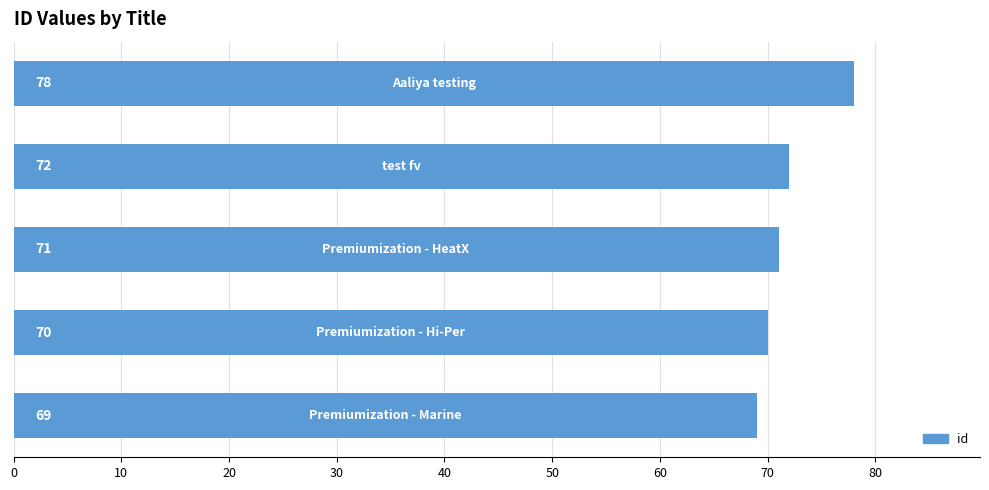

What is the difference between the second highest and minimum values?

3